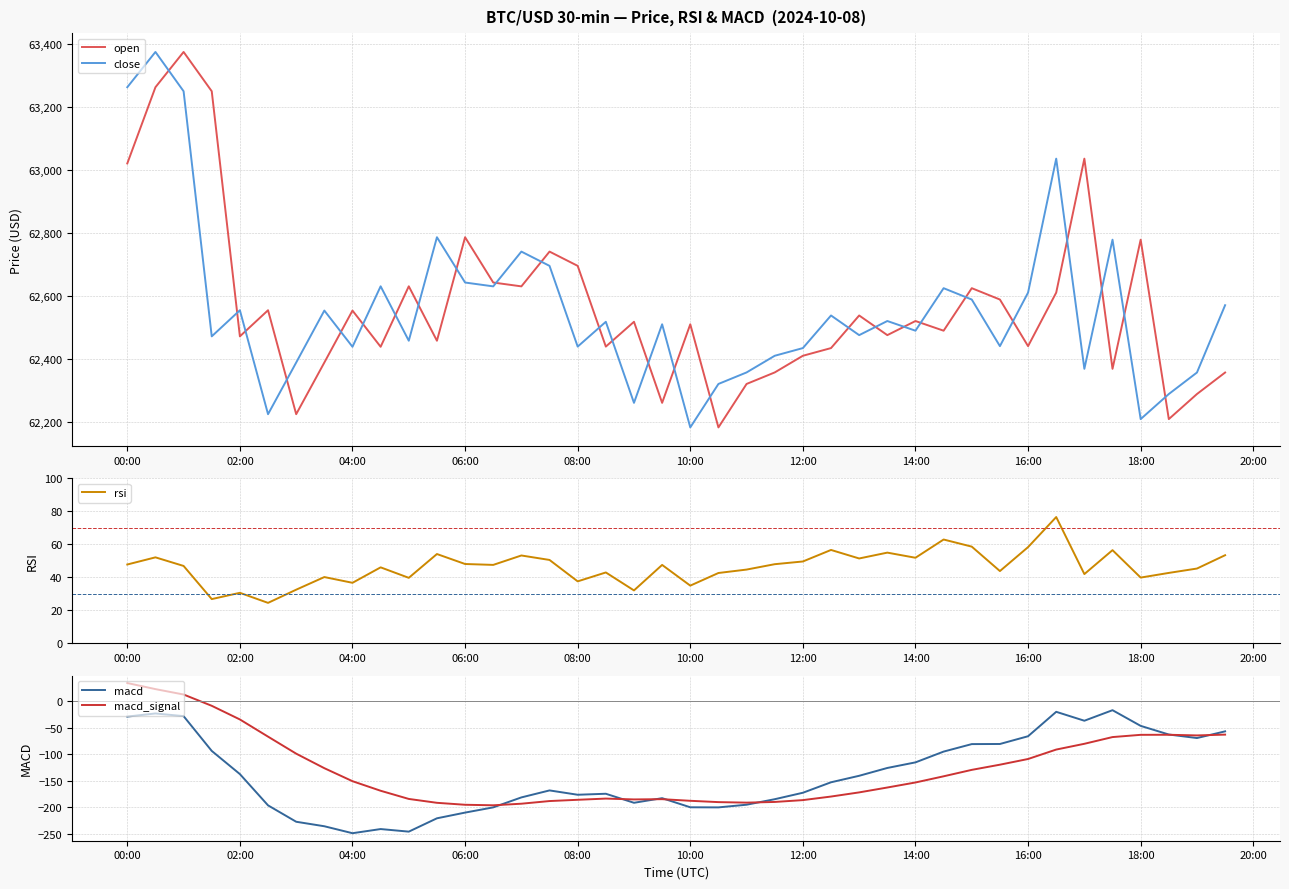

Where is the first local minimum for open?

02:00